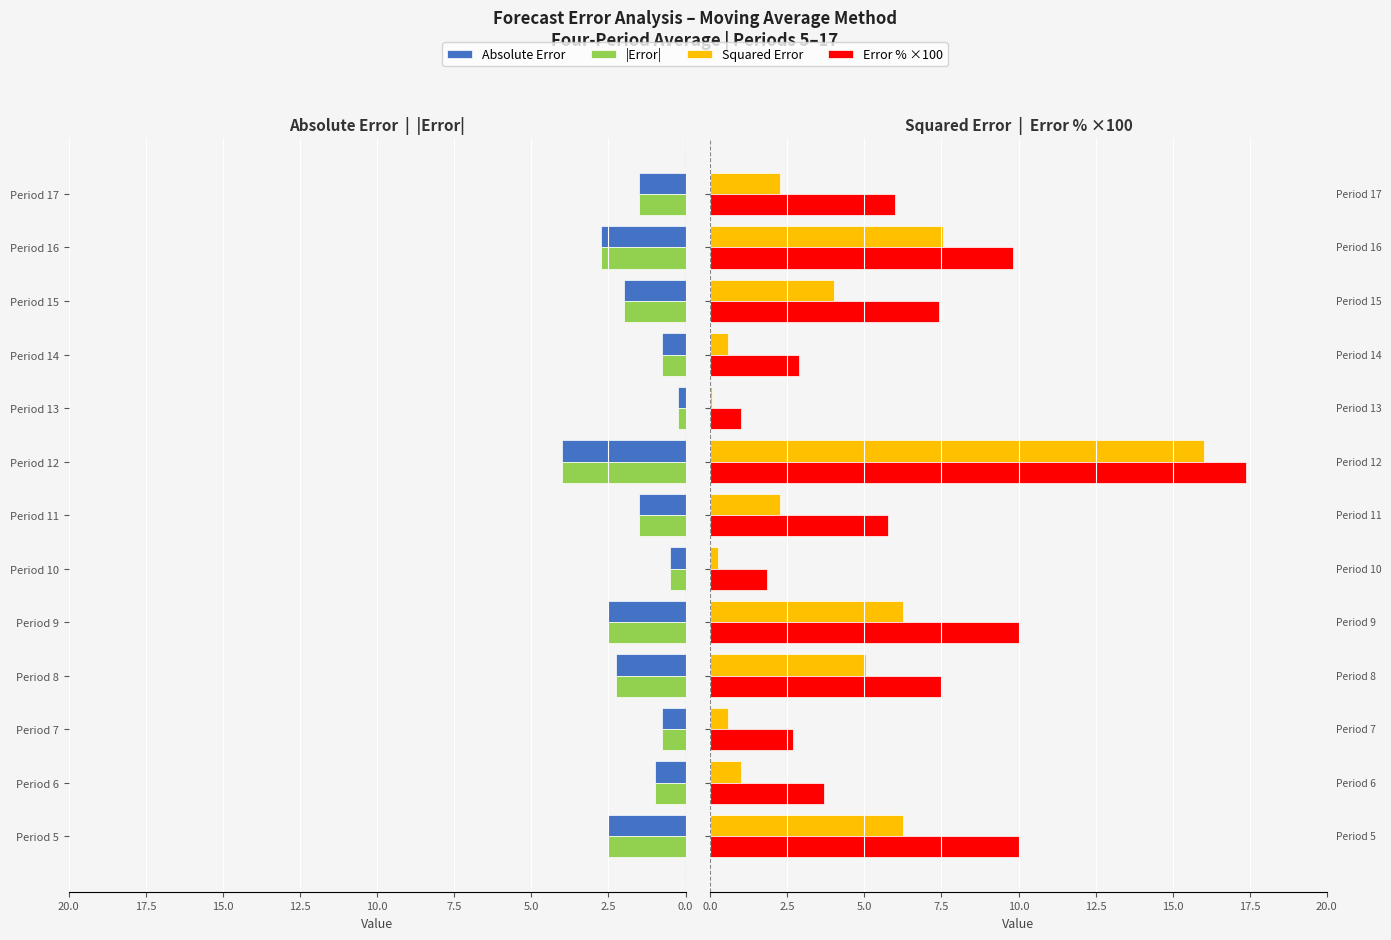

The Squared Error series shows 5.1 at Period 8. True or false?

True